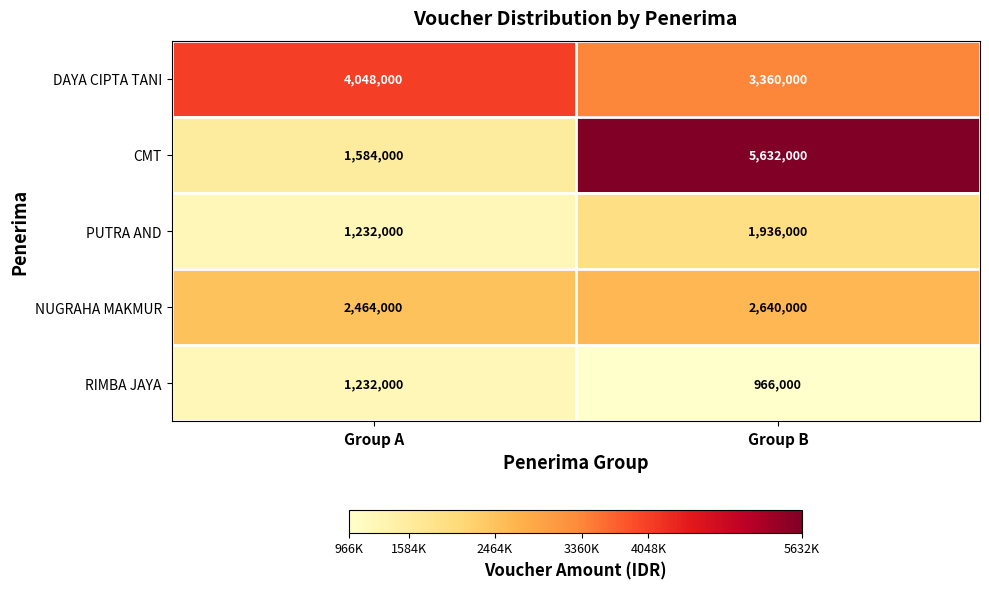

The value of NUGRAHA MAKMUR at Group A is 2464000. True or false?

True